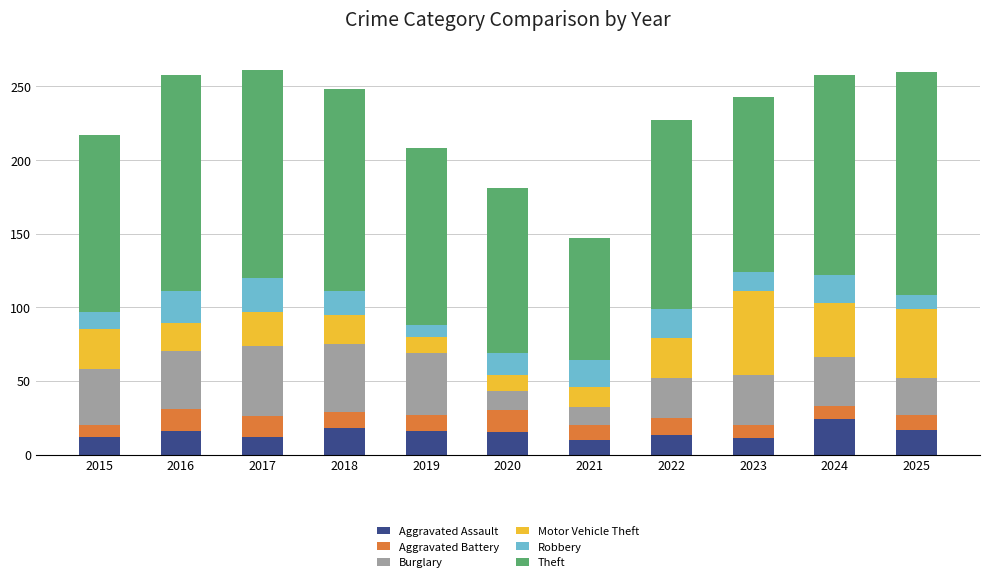

Does the chart contain stacked bars?

Yes